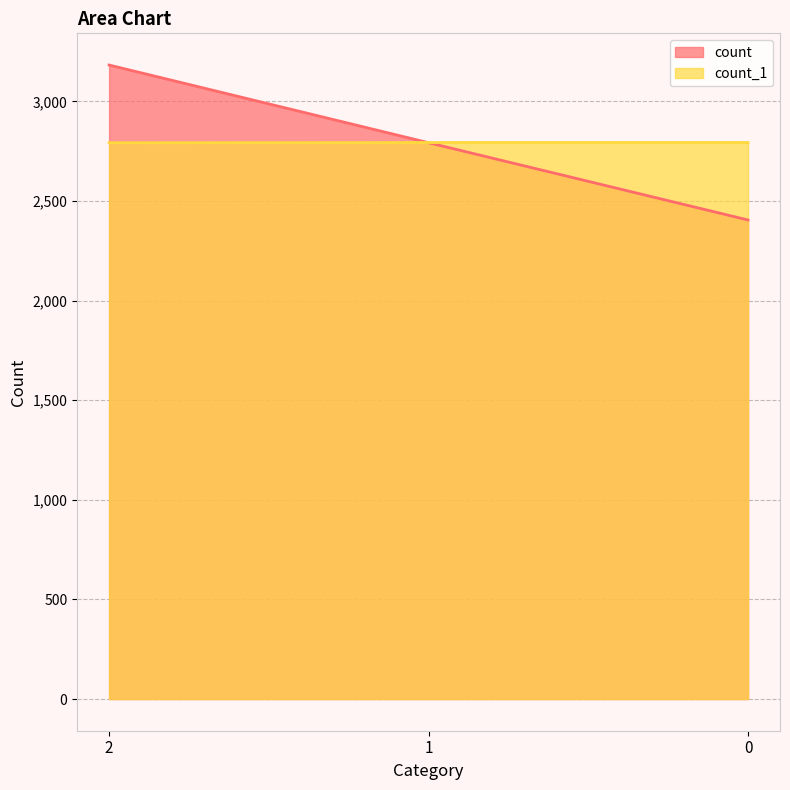

How many count values are between 2405 and 3183?

3